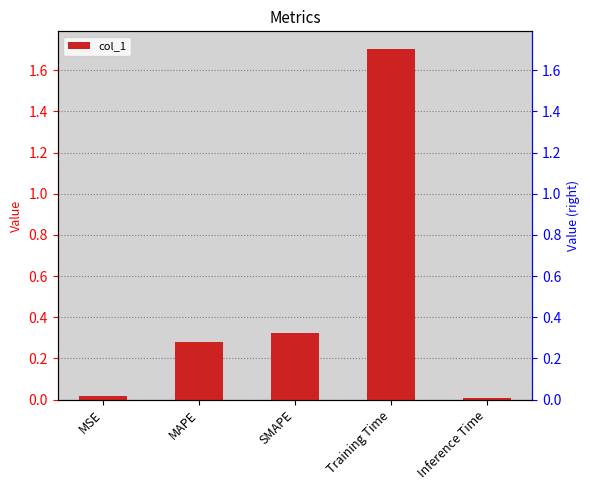

List the labels in order of value, largest first.

Training Time, SMAPE, MAPE, MSE, Inference Time